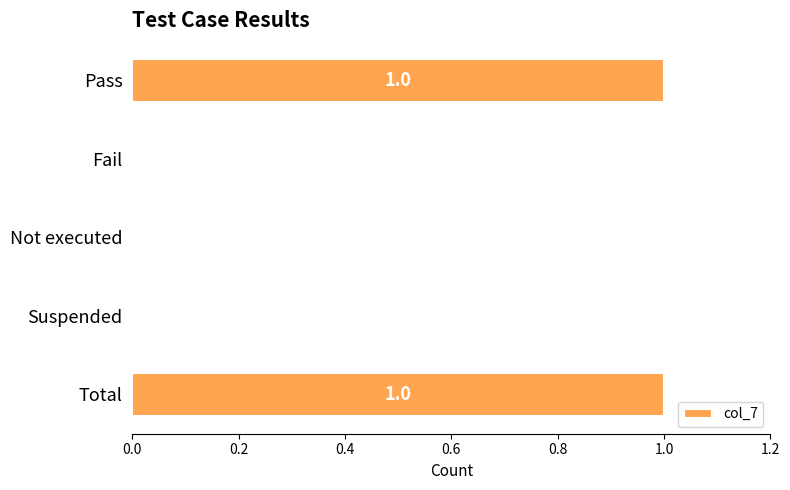

Reading top to bottom, transcribe all the data shown in this chart.

Pass=1	Fail=0	Not executed=0	Suspended=0	Total=1